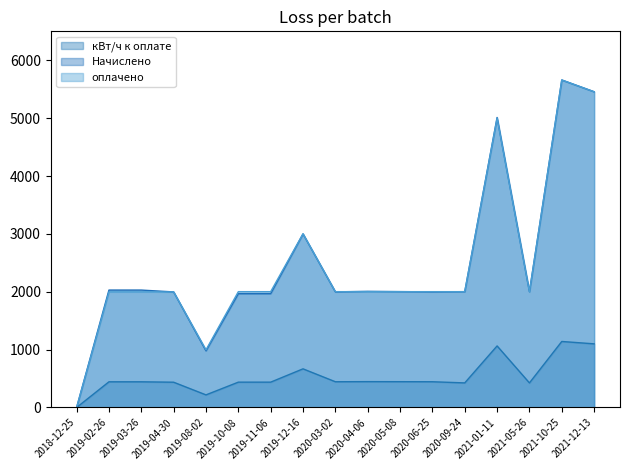

Between which two adjacent categories do Начислено and оплачено first intersect?

2020-03-02 and 2020-04-06